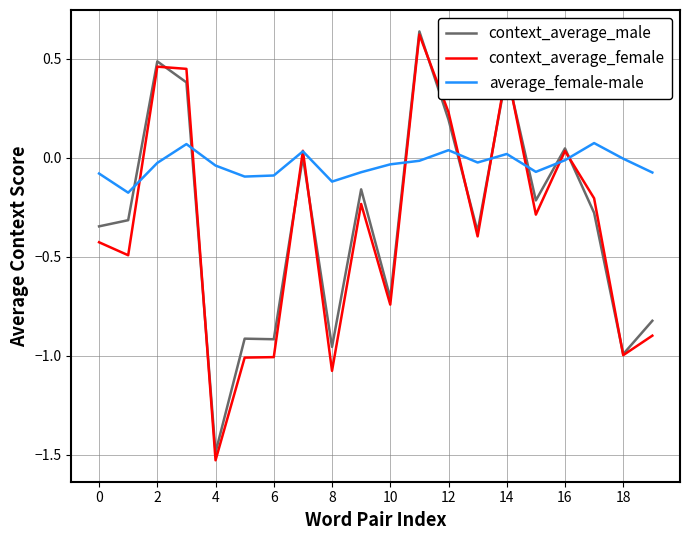

Which series has the largest total across all categories?

average_female-male